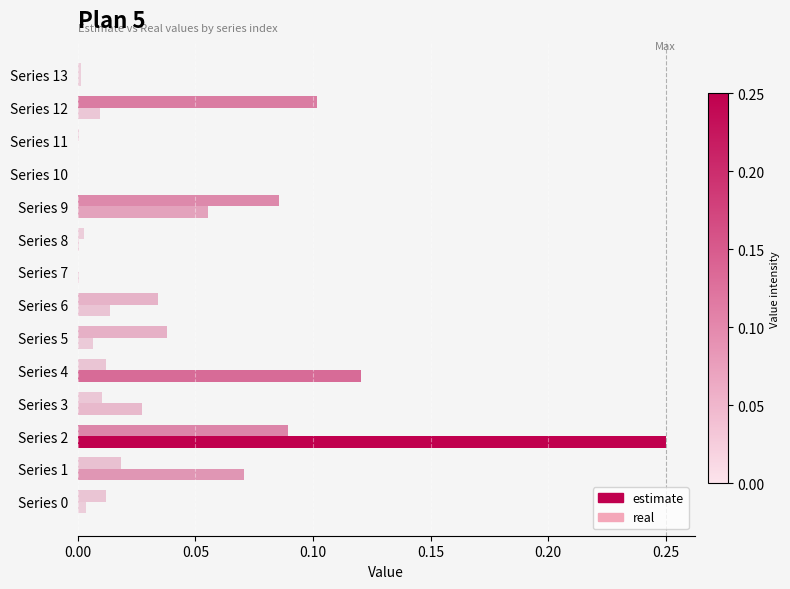

Where is real nearest to the value 0?

Series 7